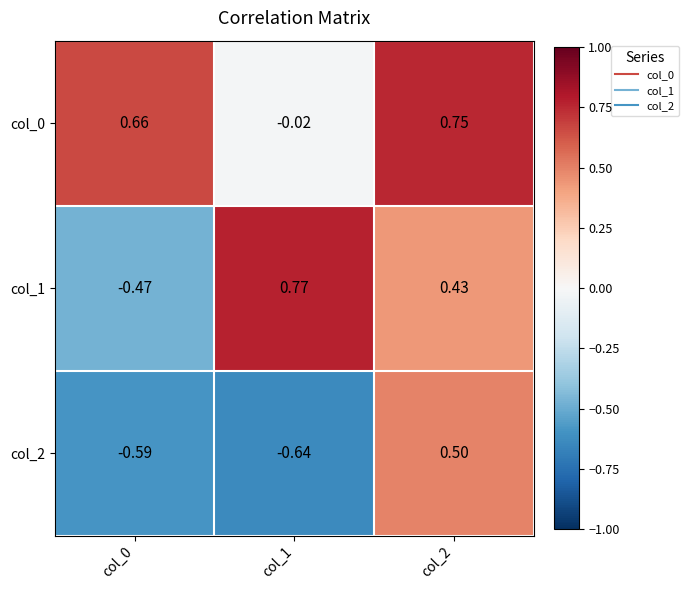

At which category is the sum across all series the highest?

col_2